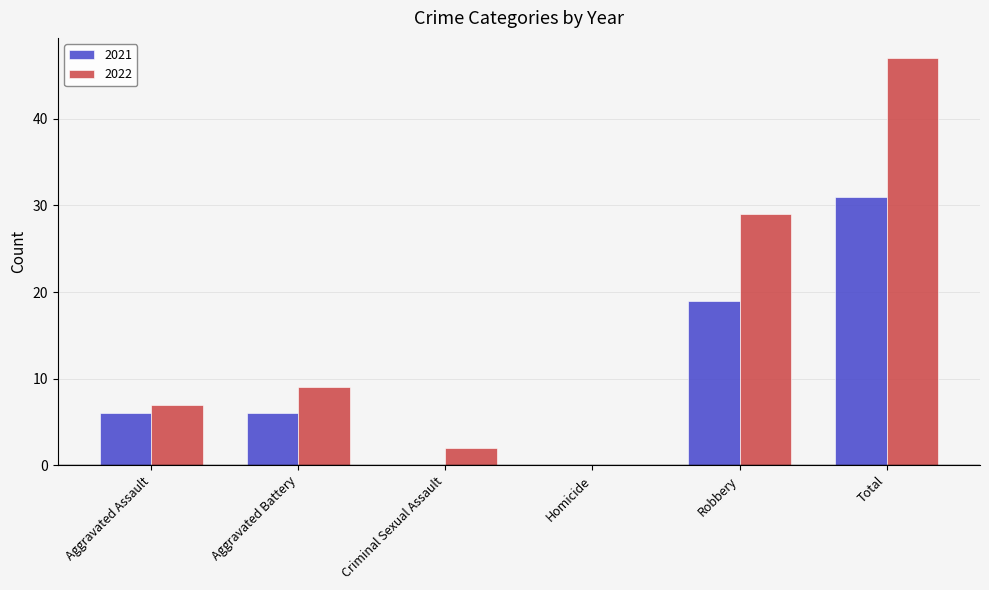

What is the sum of the 2022 values at Homicide and Aggravated Battery?

9